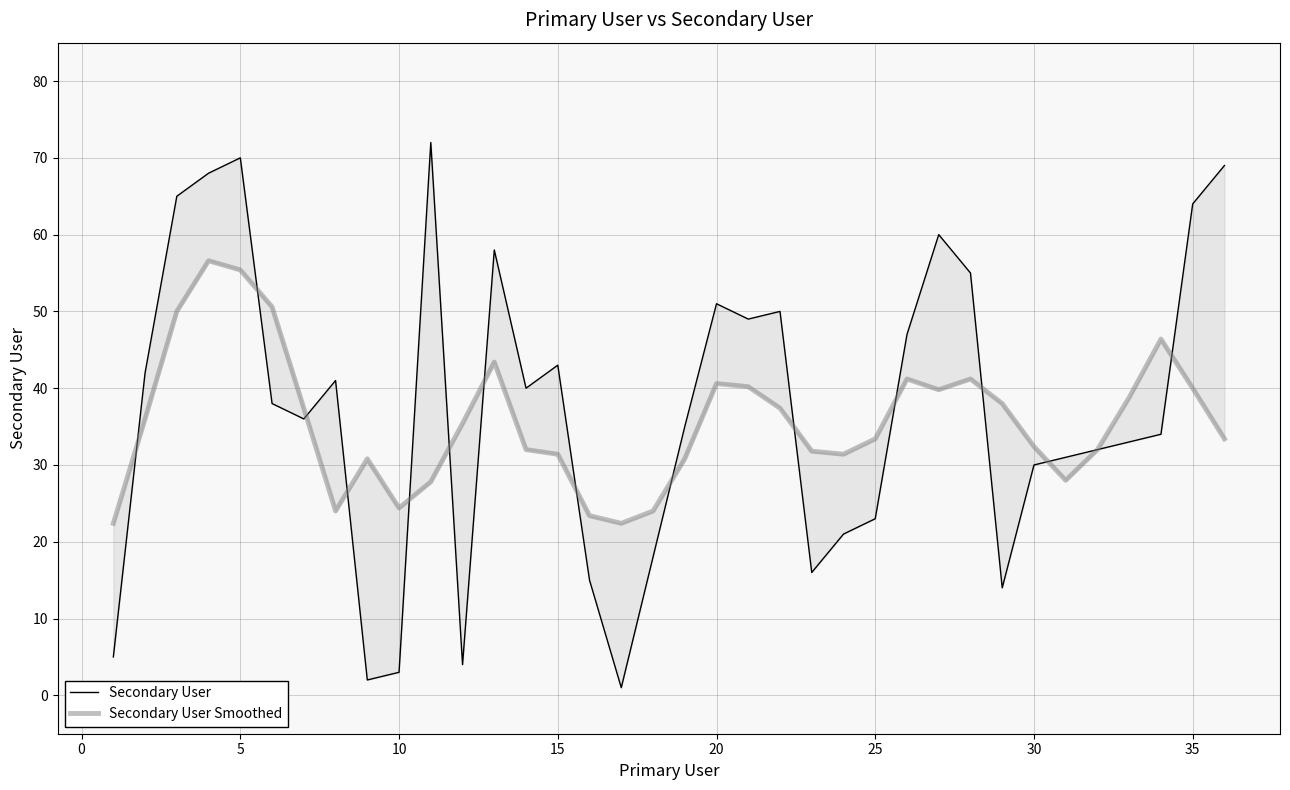

What are all the series names shown in the legend?

Secondary User, Secondary User Smoothed